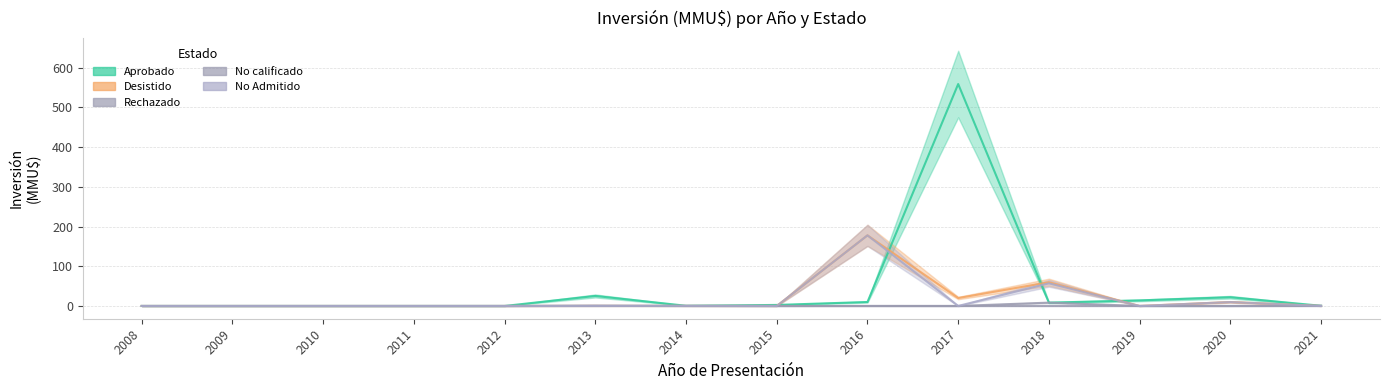

Is it true that Rechazado equals -0.4 at 2017?

False